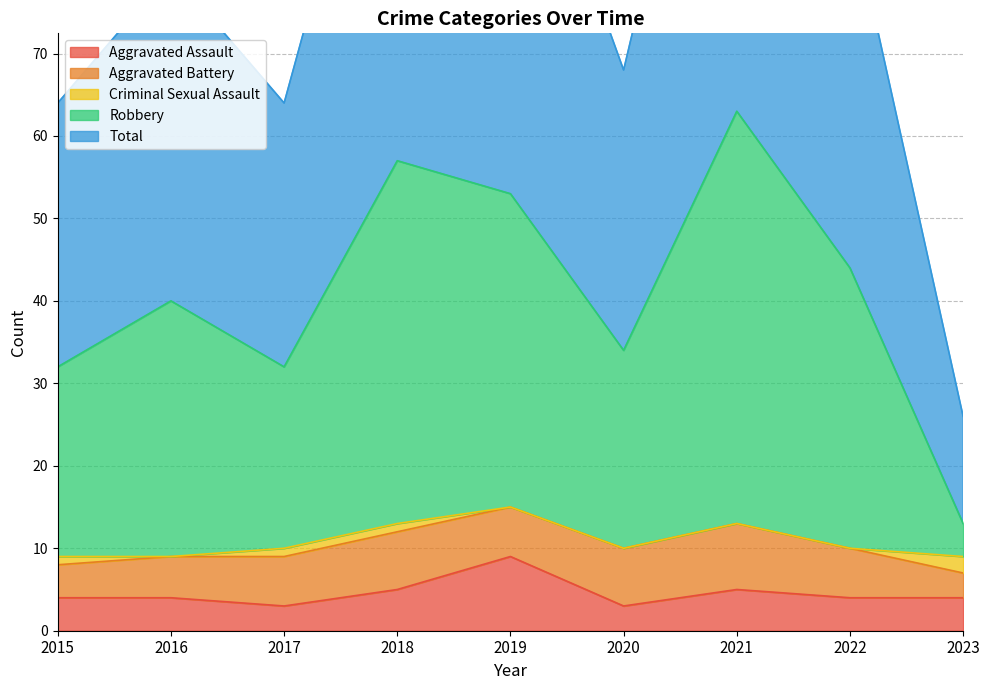

Which category has the highest value in the Aggravated Assault series?

2019